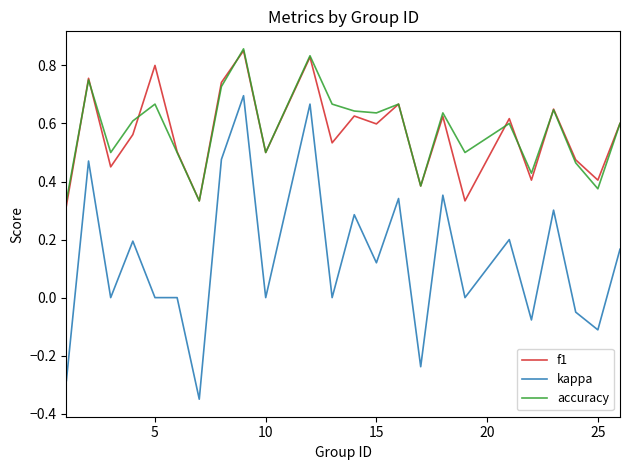

Which series has the largest total across all categories?

accuracy